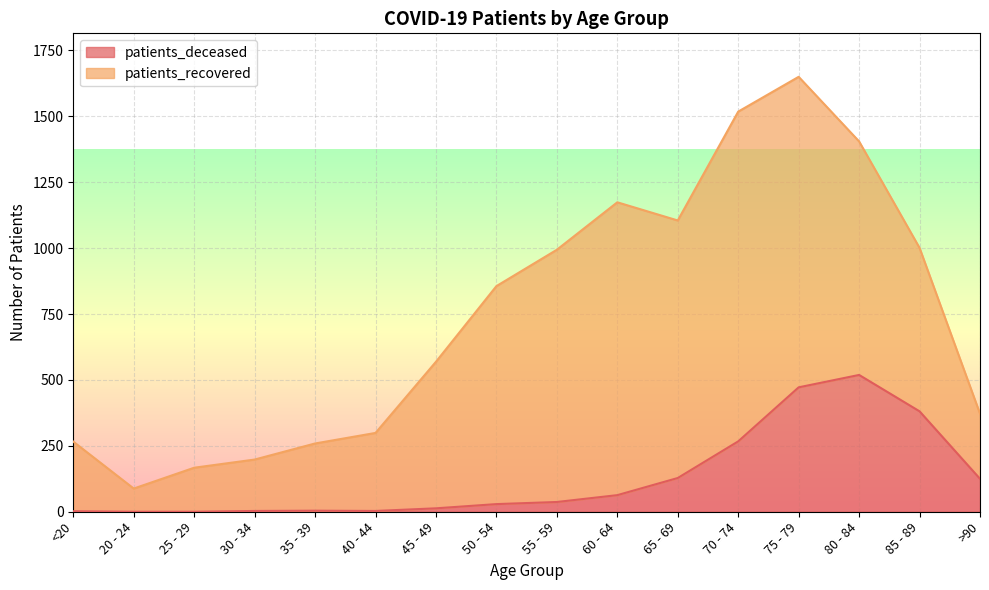

What value does the data have at 40 - 44?

3